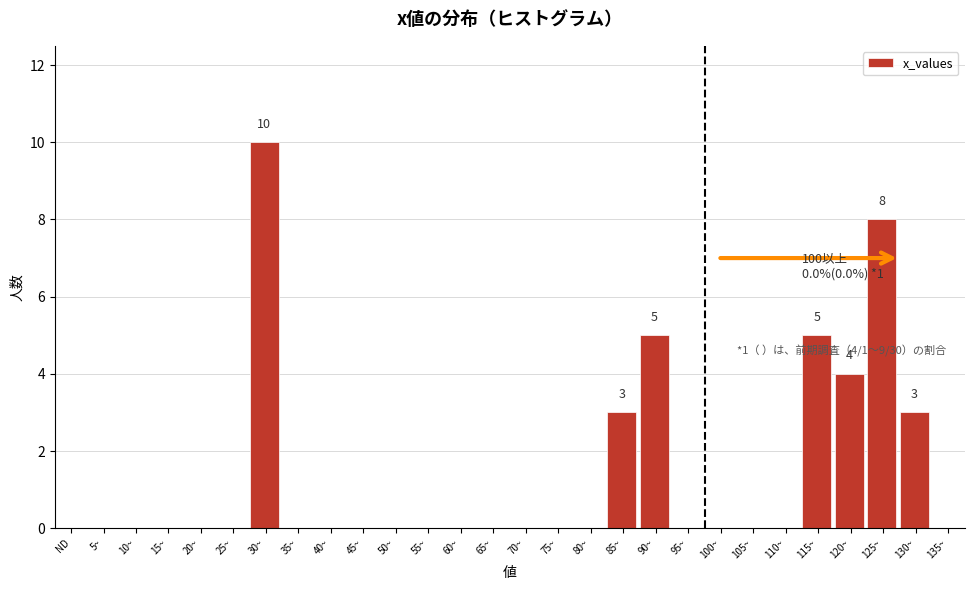

Reading right to left, what are all the values shown in this chart?

135~=0	130~=3	125~=8	120~=4	115~=5	110~=0	105~=0	100~=0	95~=0	90~=5	85~=3	80~=0	75~=0	70~=0	65~=0	60~=0	55~=0	50~=0	45~=0	40~=0	35~=0	30~=10	25~=0	20~=0	15~=0	10~=0	5~=0	ND=0